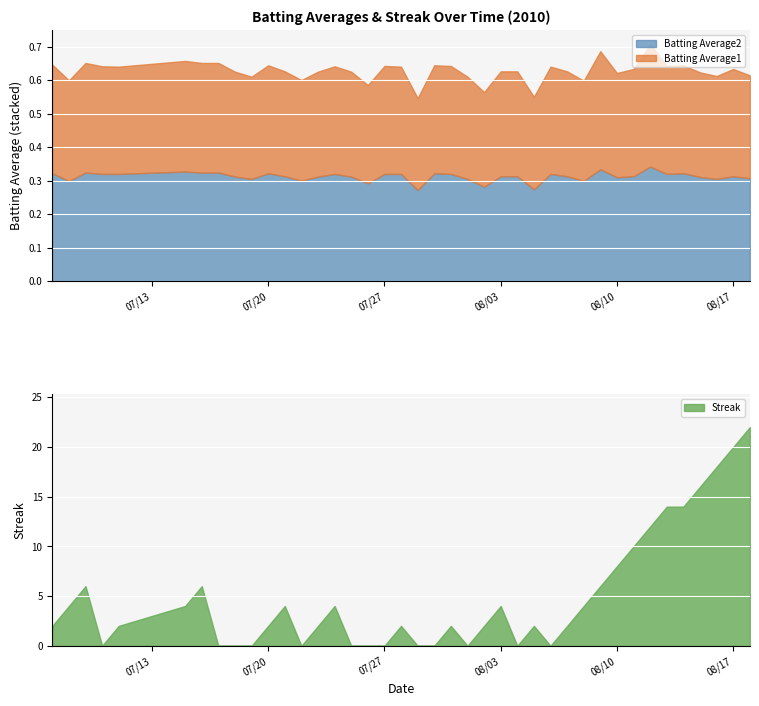

What is the sum of the Batting Average1 values at 2010-07-07 and 2010-08-05?

0.6